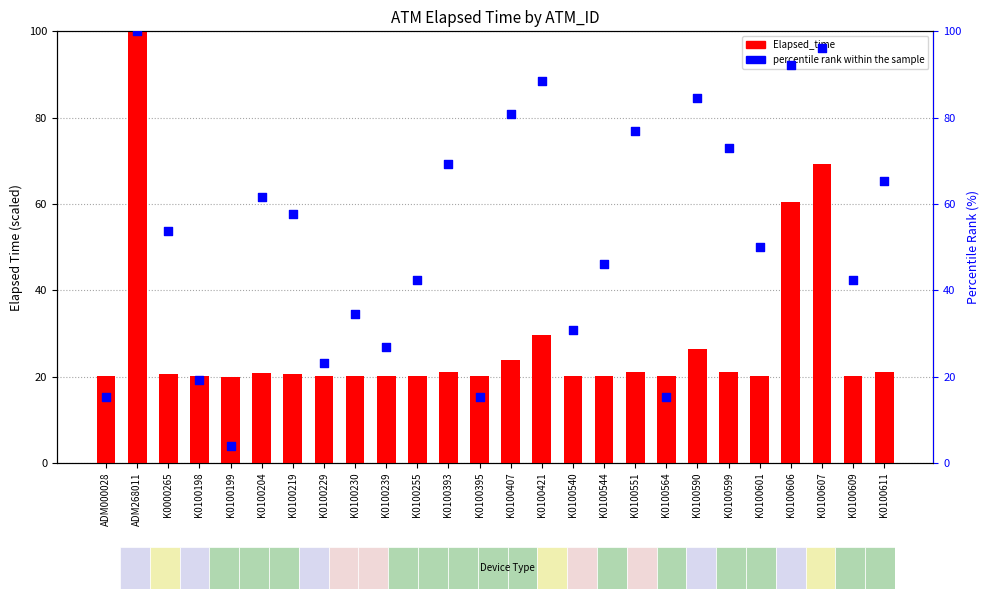

Which series contains the highest Y value?

Elapsed_time